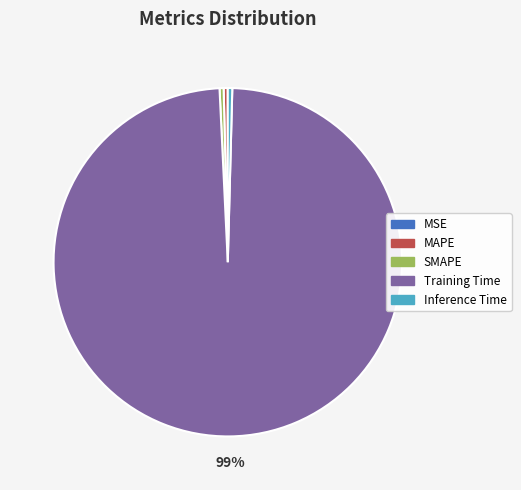

Between Inference Time and Training Time, which is larger?

Training Time